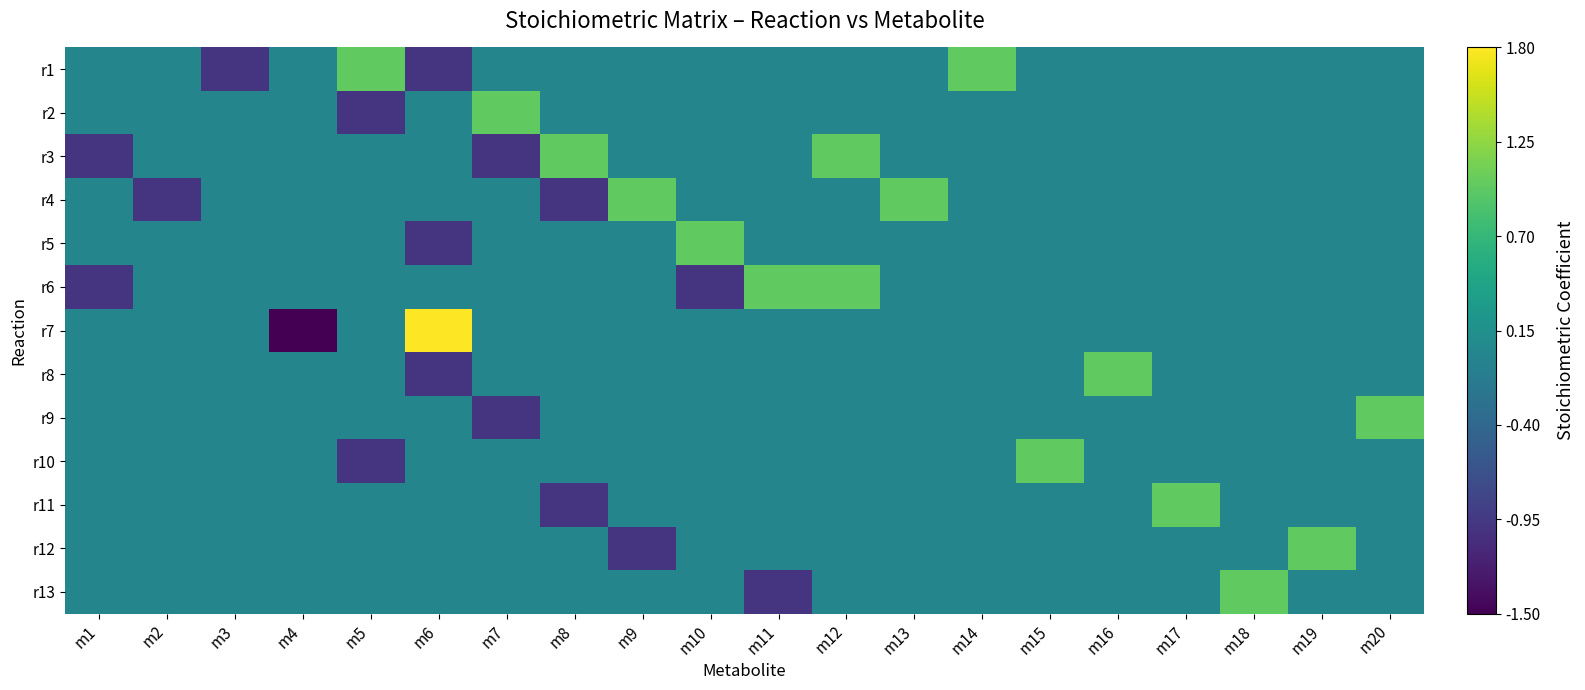

Which category has the highest value across all series?

m6